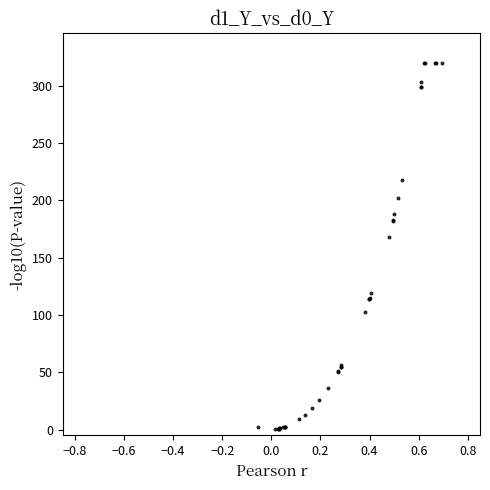

What Y value in the scatter plot is closest to 160?

168.4